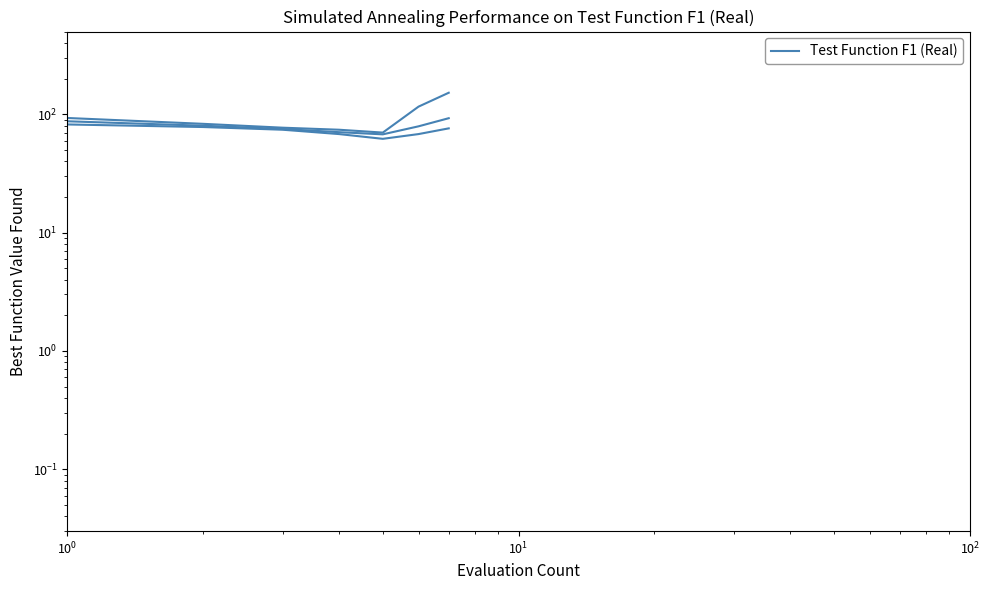

What is the difference between the second highest and second lowest values in the Minima series?

10.0